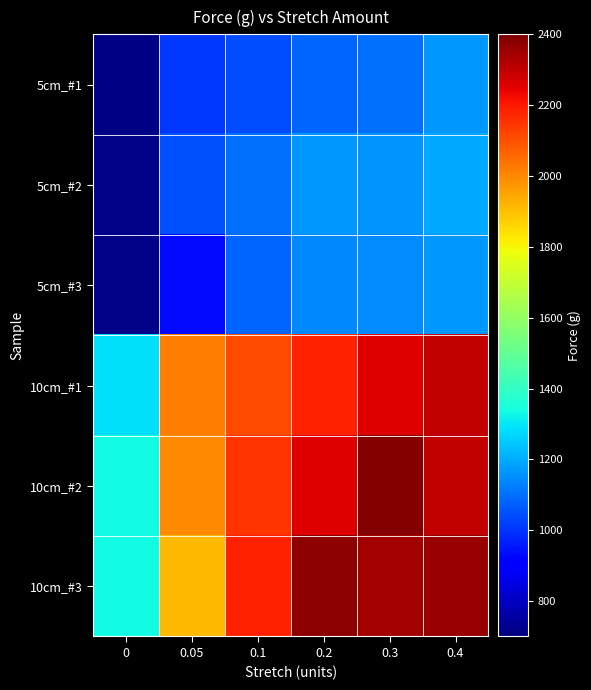

Rank the series at 0.2 from lowest to highest value.

5cm_#1, 5cm_#3, 5cm_#2, 10cm_#1, 10cm_#2, 10cm_#3